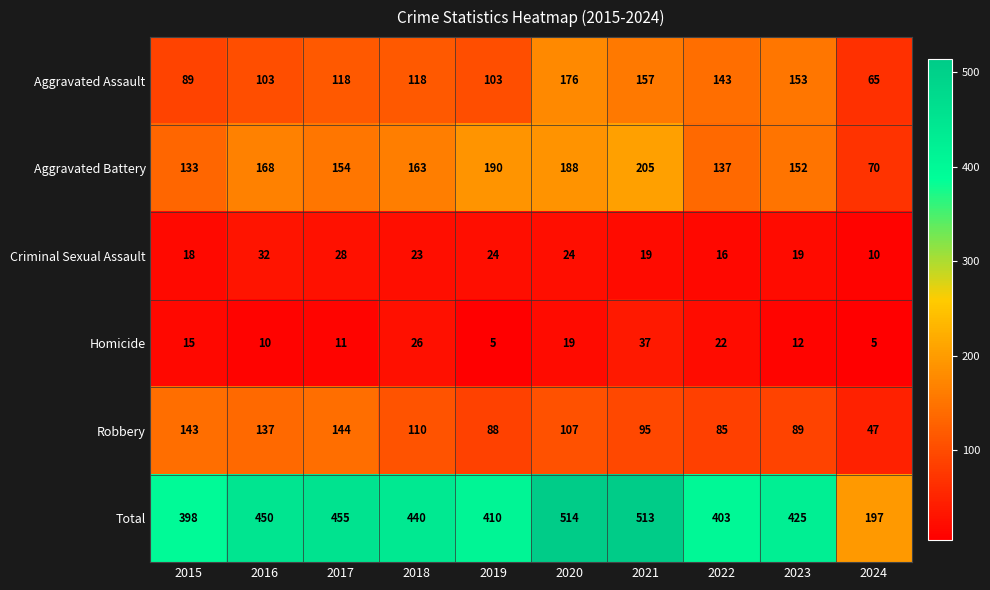

Is it true that Homicide equals 26 at 2018?

True